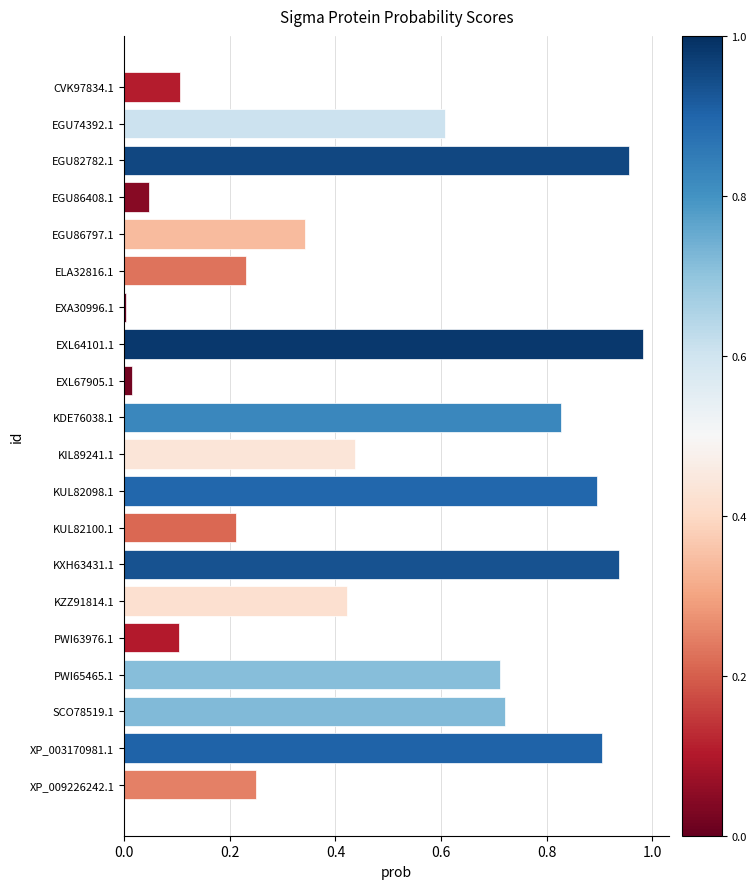

Which has a higher value, XP_003170981.1 or EGU82782.1?

EGU82782.1